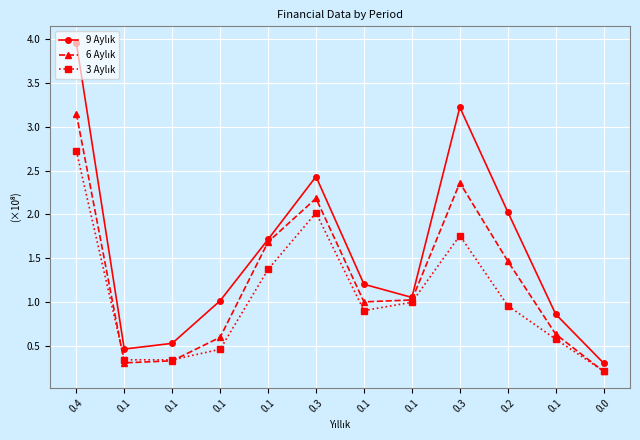

What is the difference between the second highest and minimum values in the 9 Aylık series?

2.9